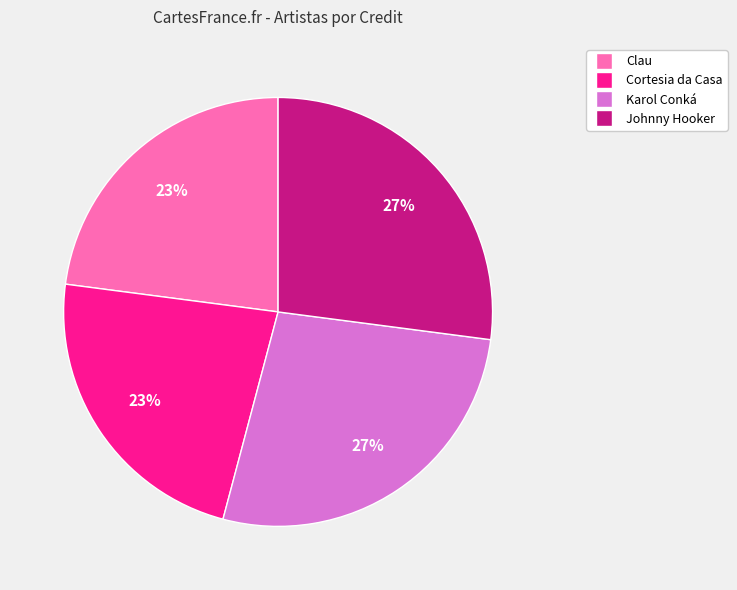

To the nearest percent, what is the difference between the largest and smallest slice percentages?

4%